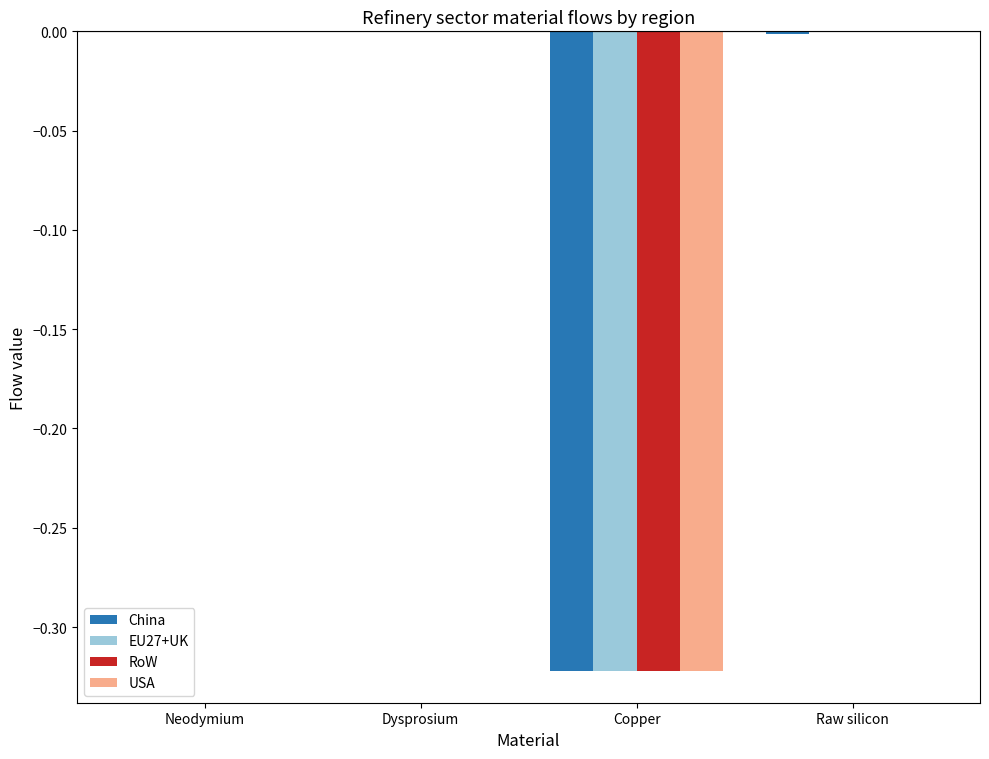

Between Copper and Raw silicon, which series saw the biggest shift?

USA